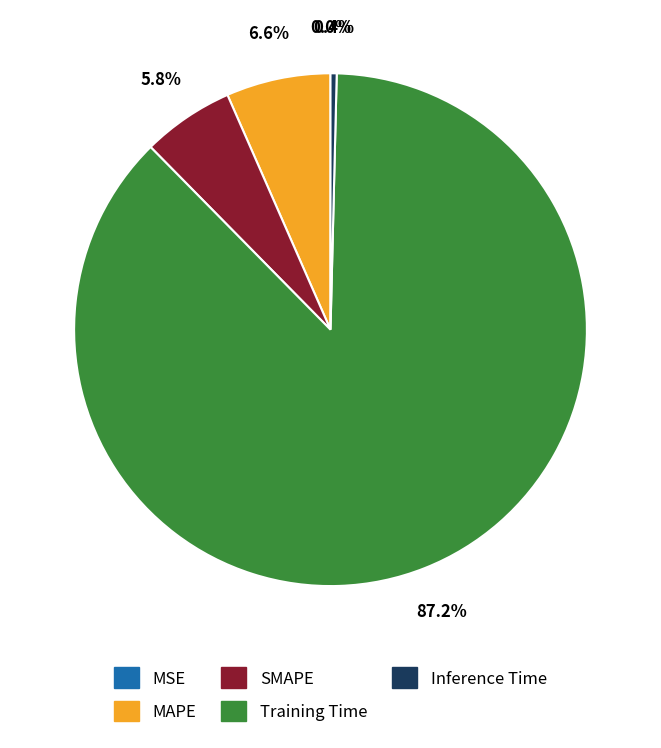

What percentage do SMAPE and Training Time together represent?

93.0%